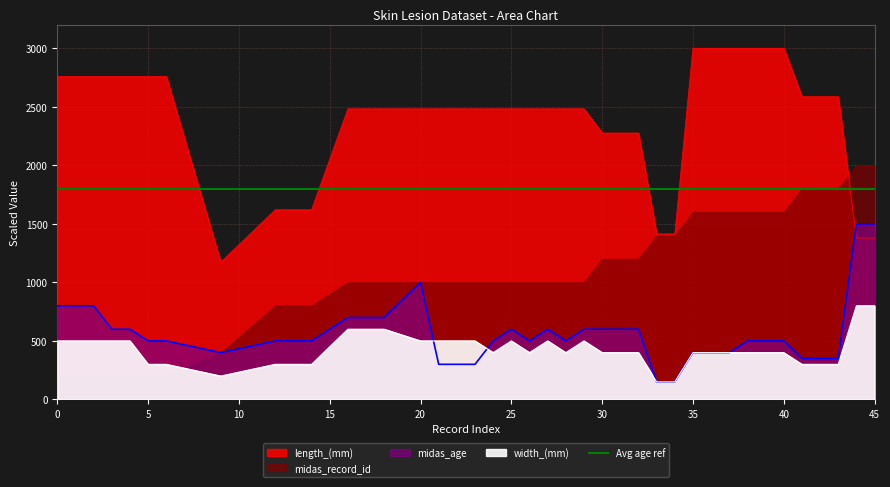

Does the chart display data point markers on the line(s)?

No